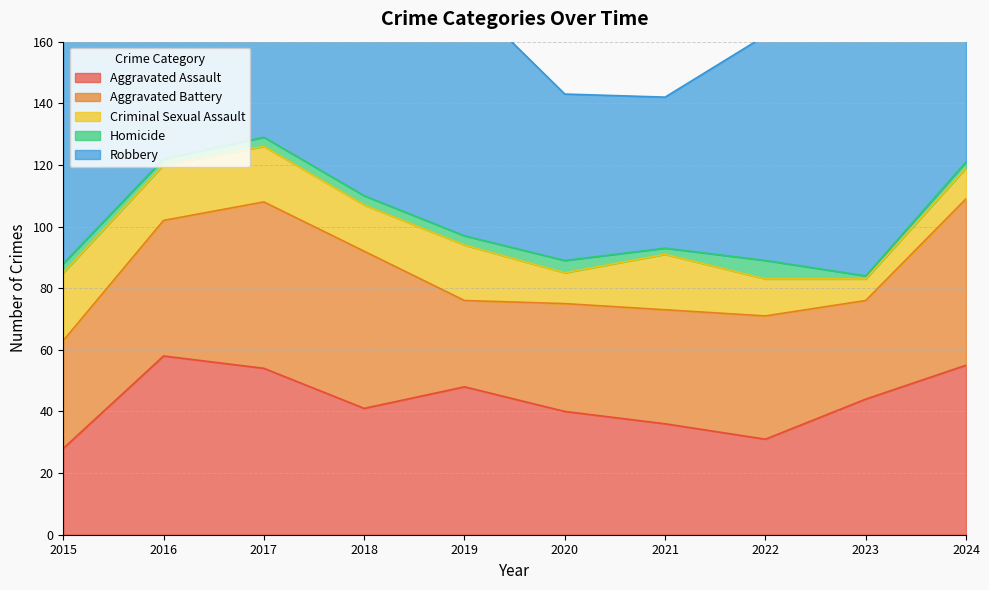

The value of Homicide at 2023 is 2. True or false?

False